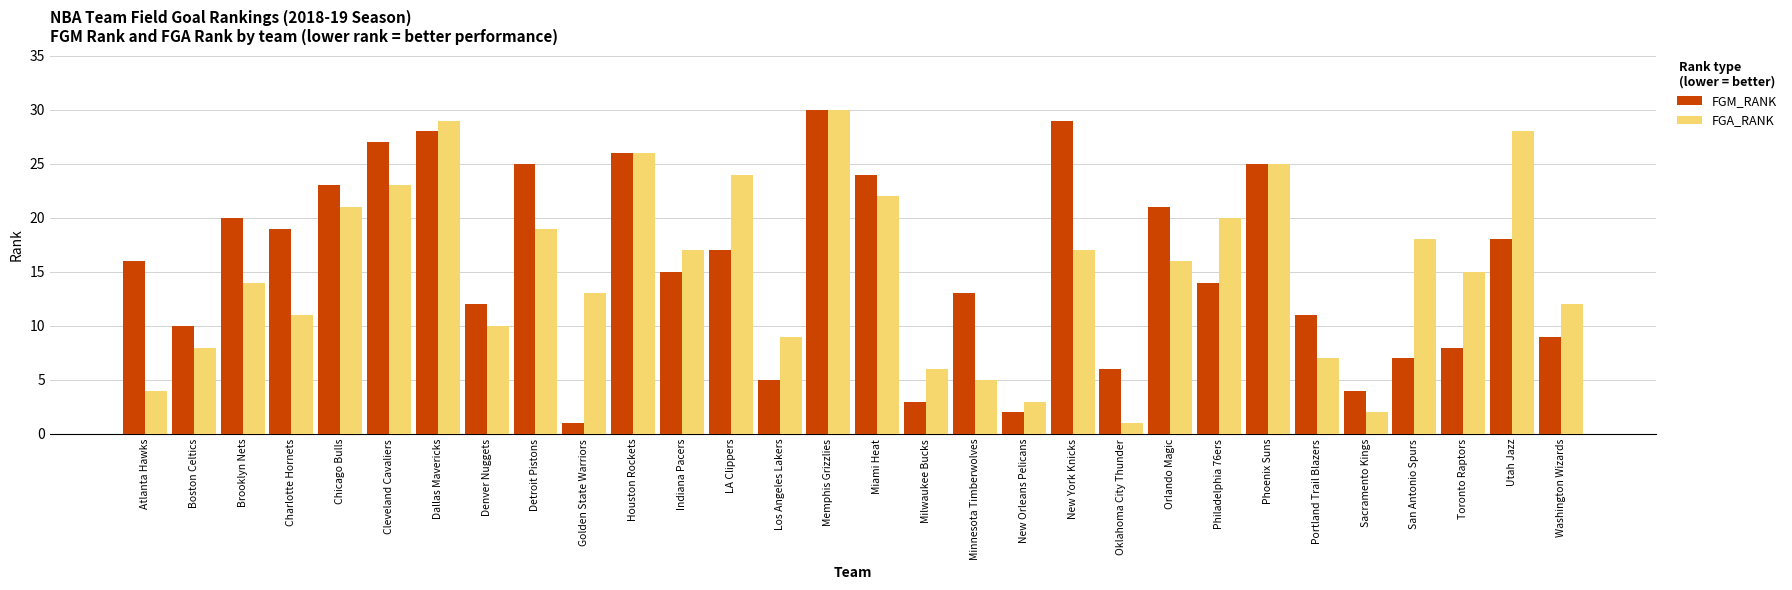

List the series in order of their overall mean, lowest first.

FGA_RANK, FGM_RANK